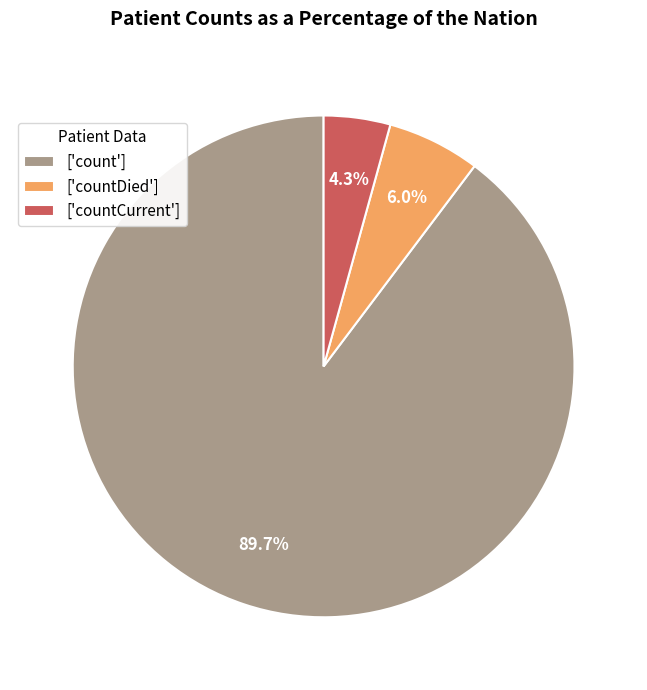

Which has a higher value, ['countDied'] or ['count']?

['count']